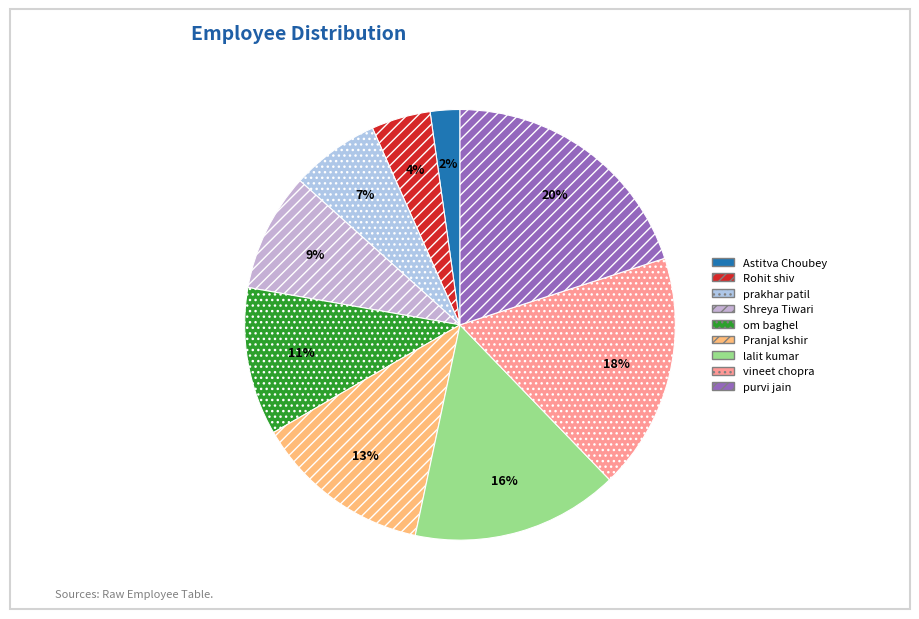

Rank the categories by value from lowest to highest.

Astitva Choubey, Rohit shiv, prakhar patil, Shreya Tiwari, om baghel, Pranjal kshir, lalit kumar, vineet chopra, purvi jain